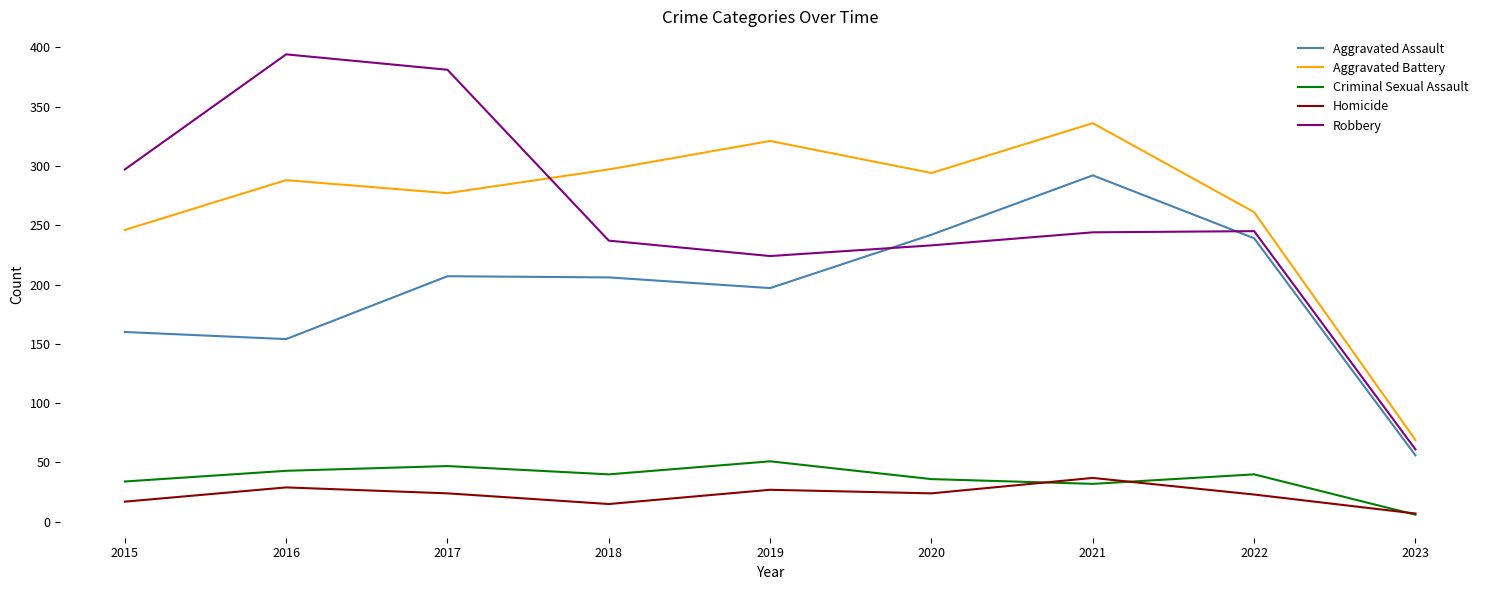

At which category does the chart reach its peak across all series?

2016